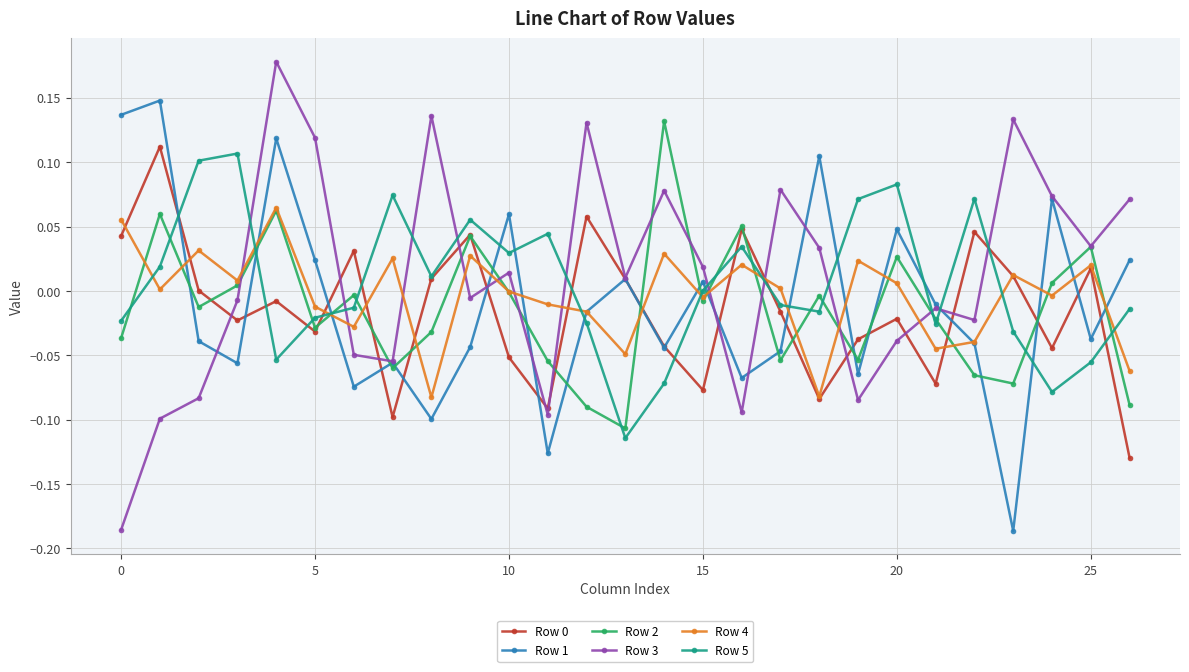

True or false: Row 4 has more than 1 points higher than both neighbors.

True